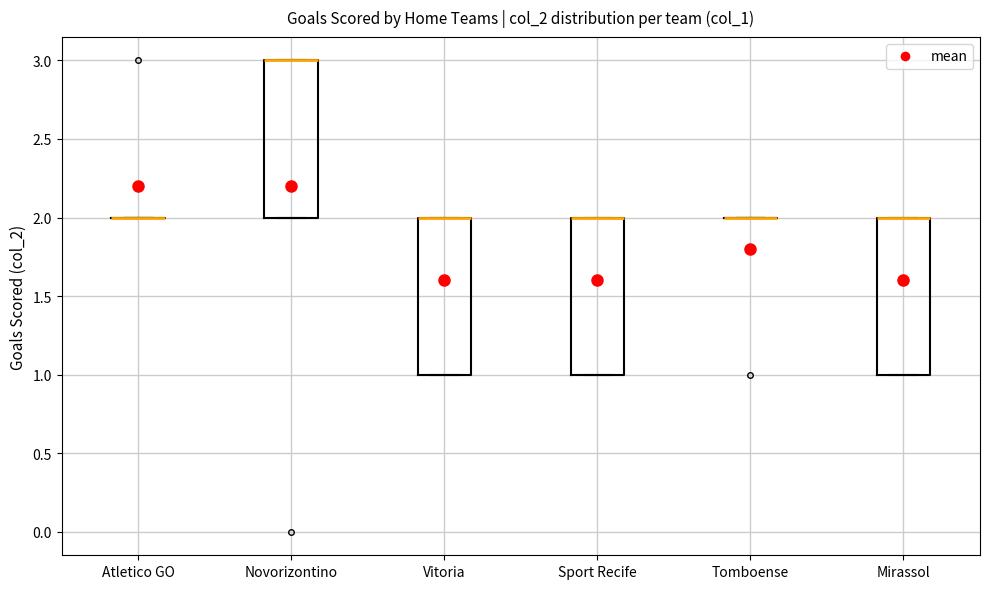

Reading left to right, transcribe this box plot: for each box, give where its median line is, the range the box spans, and where its two whiskers end, as read against the y-axis. The values are not printed on the chart, so give them approximately, as read against the axis.

Atletico GO: box collapsed to a line at 2, whiskers 2 to 2
Novorizontino: median 3 (drawn on the box's upper edge), box 2 to 3, whiskers 2 to 3
Vitoria: median 2 (drawn on the box's upper edge), box 1 to 2, whiskers 1 to 2
Sport Recife: median 2 (drawn on the box's upper edge), box 1 to 2, whiskers 1 to 2
Tomboense: box collapsed to a line at 2, whiskers 2 to 2
Mirassol: median 2 (drawn on the box's upper edge), box 1 to 2, whiskers 1 to 2